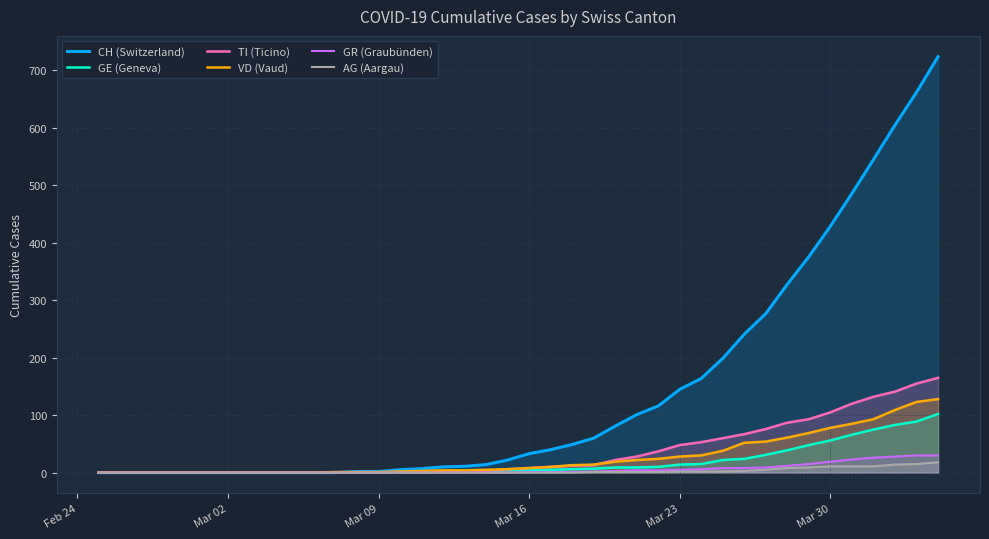

What is the difference between the second highest and minimum values in the GR (Graubünden) series?

30